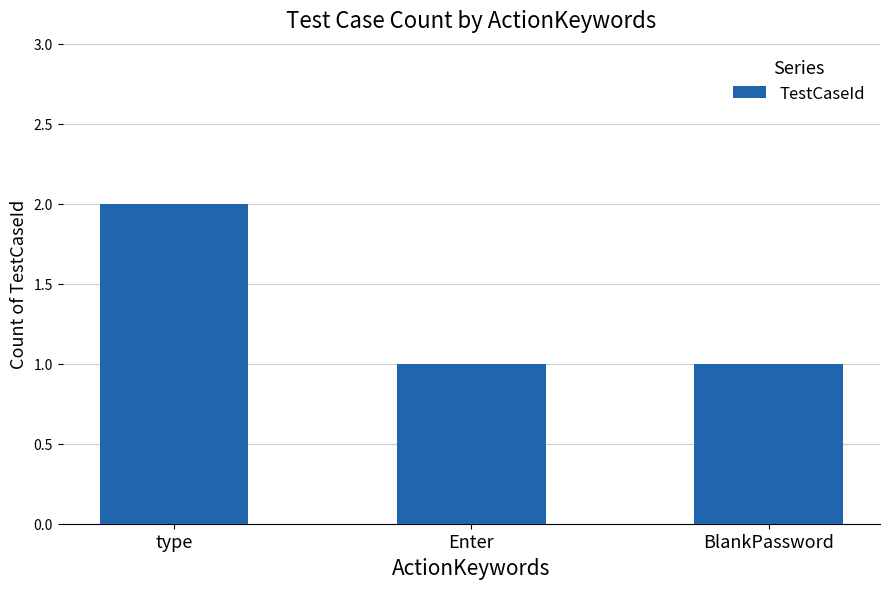

What is the value of the 3rd bar from the left?

1